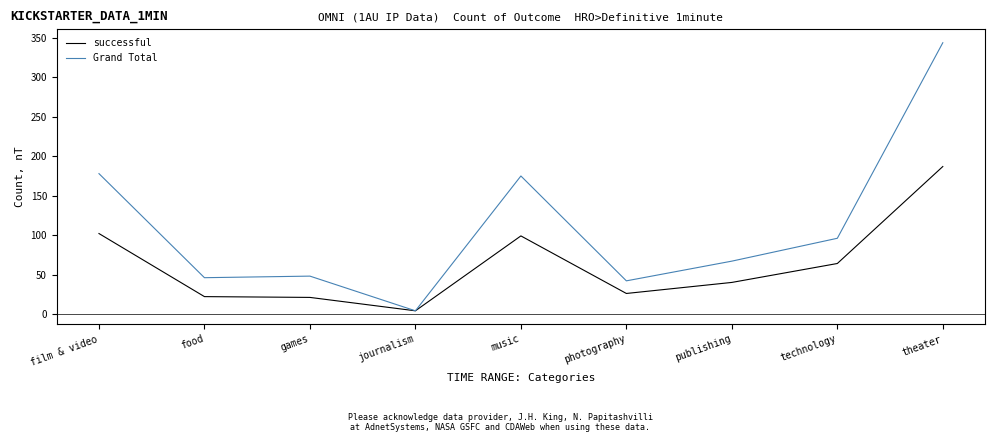

What is the highest value of the Grand Total series?

344